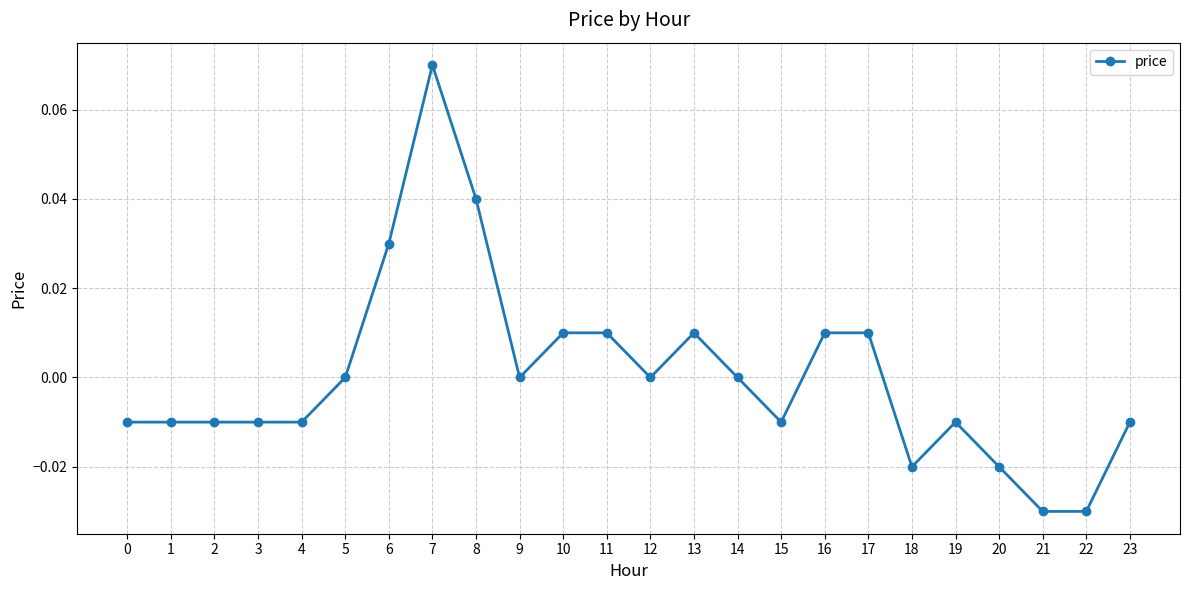

True or false: there are more than 0 points higher than both neighbors.

True